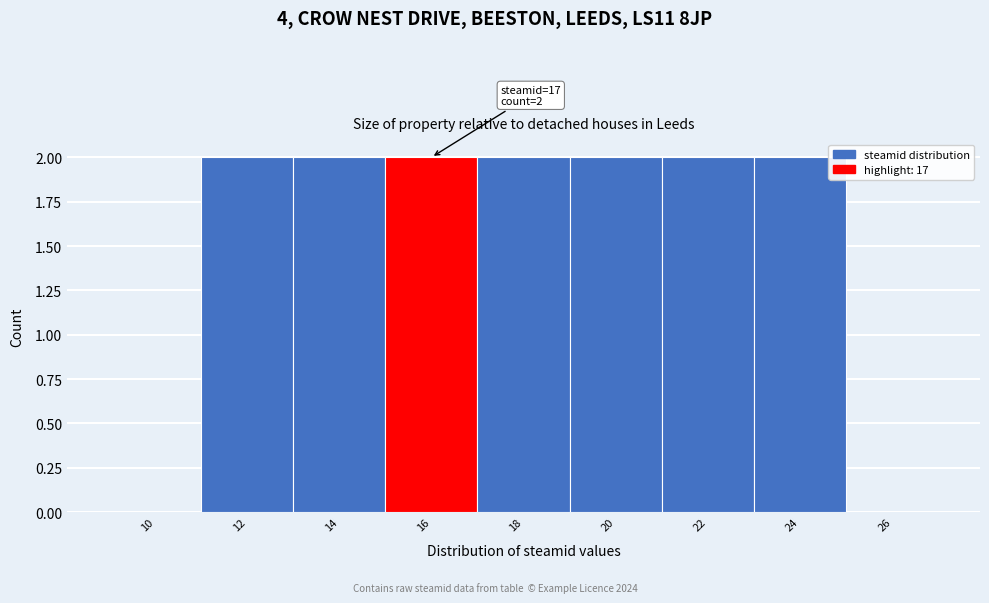

Reading left to right, what are all the values shown in this chart?

10=0	12=2	14=2	16=2	18=2	20=2	22=2	24=2	26=0